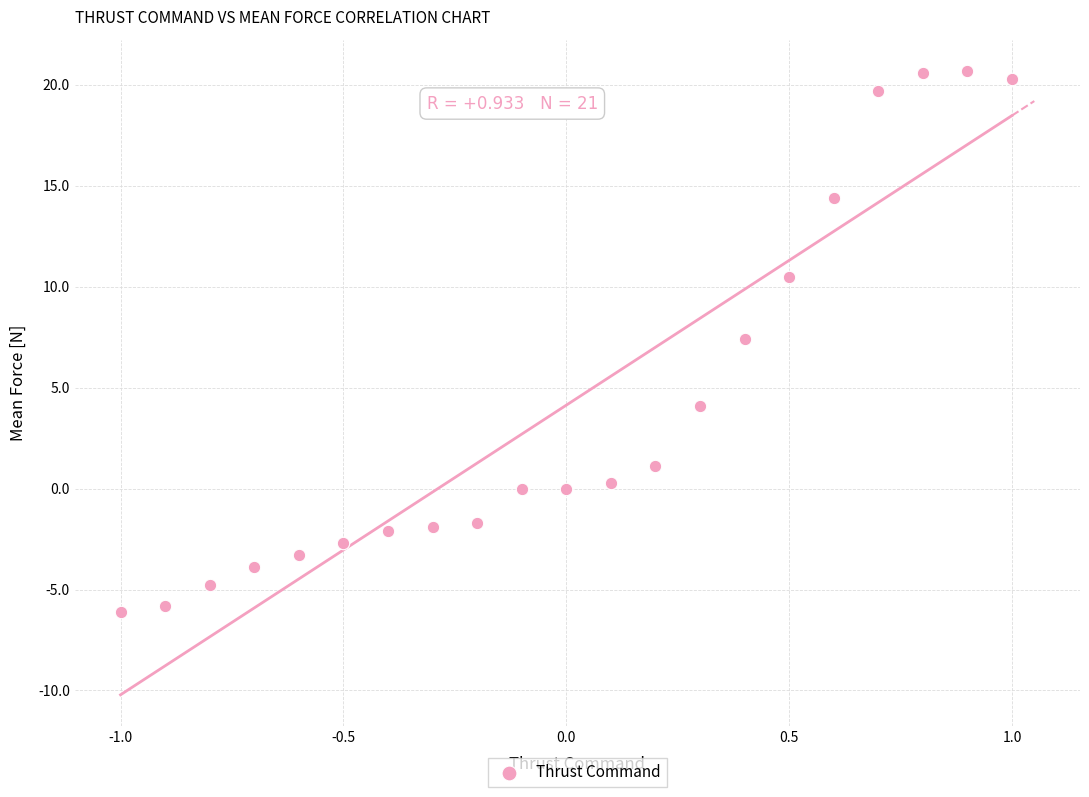

What is the range of Y values (max minus min)?

26.8